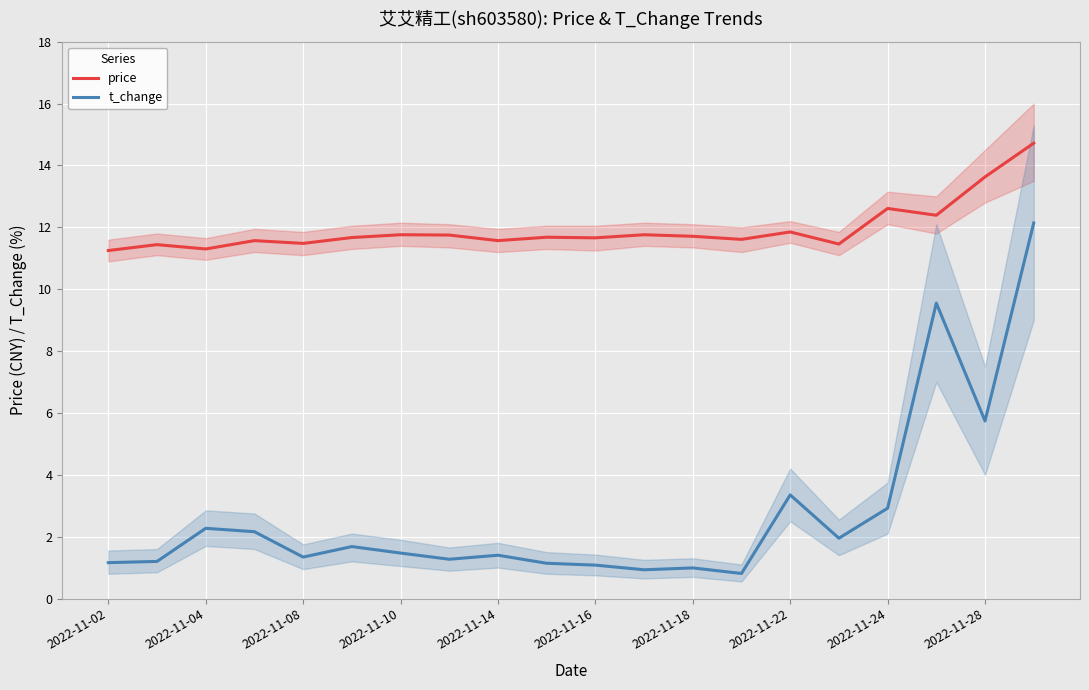

The price series shows 11.7 at 2022-11-16. True or false?

True